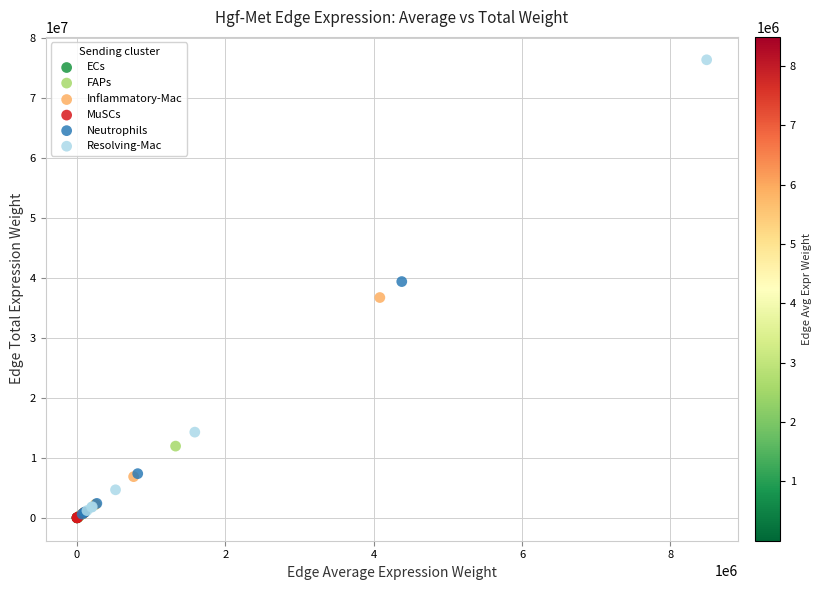

Which series has the largest Y range (max minus min)?

Resolving-Mac